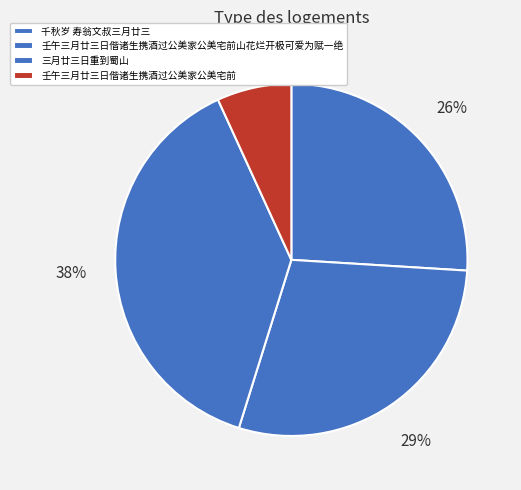

True or false: 千秋岁 寿翁文叔三月廿三 accounts for 17% of the total.

False